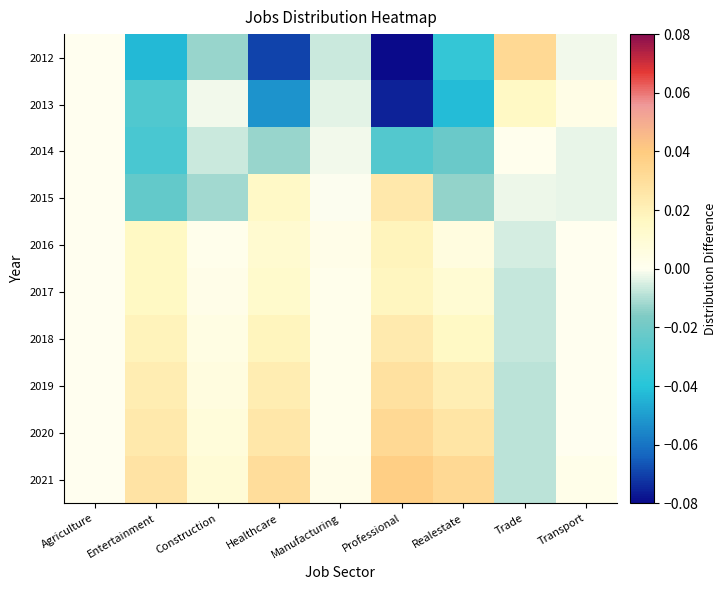

Rank the series by their maximum value, from highest to lowest.

2021, 2020, 2012, 2019, 2015, 2018, 2016, 2017, 2013, 2014